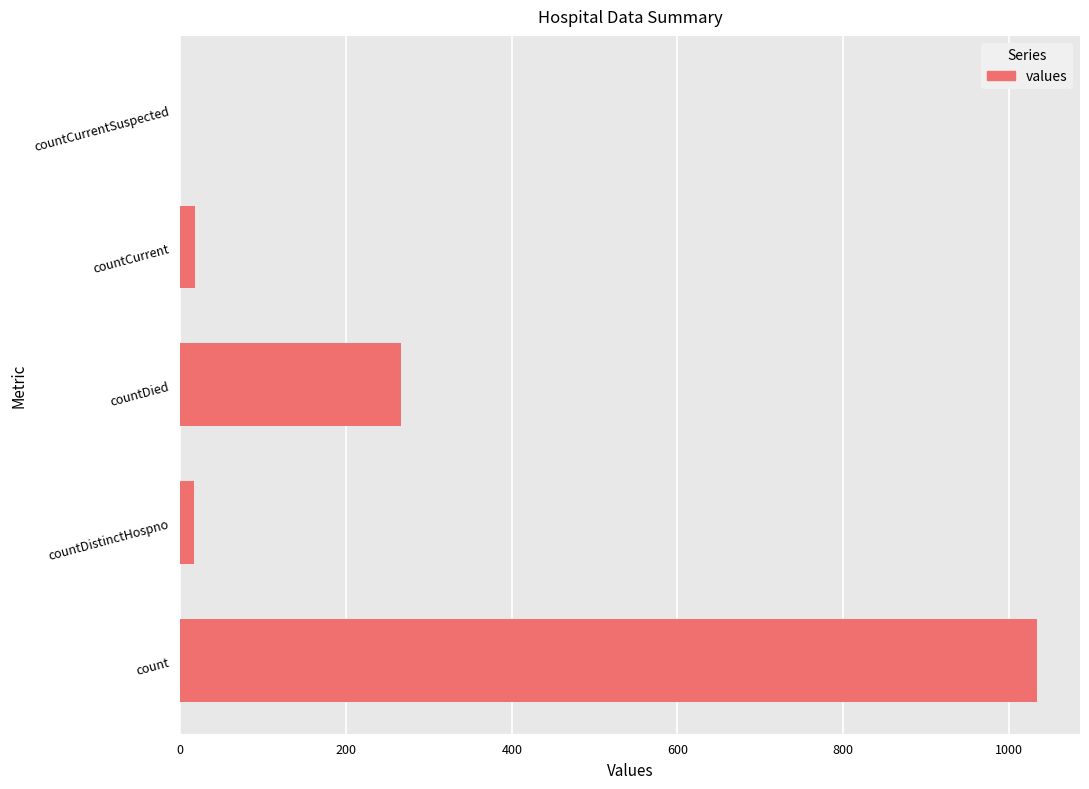

At which category does the chart reach its peak across all series?

count